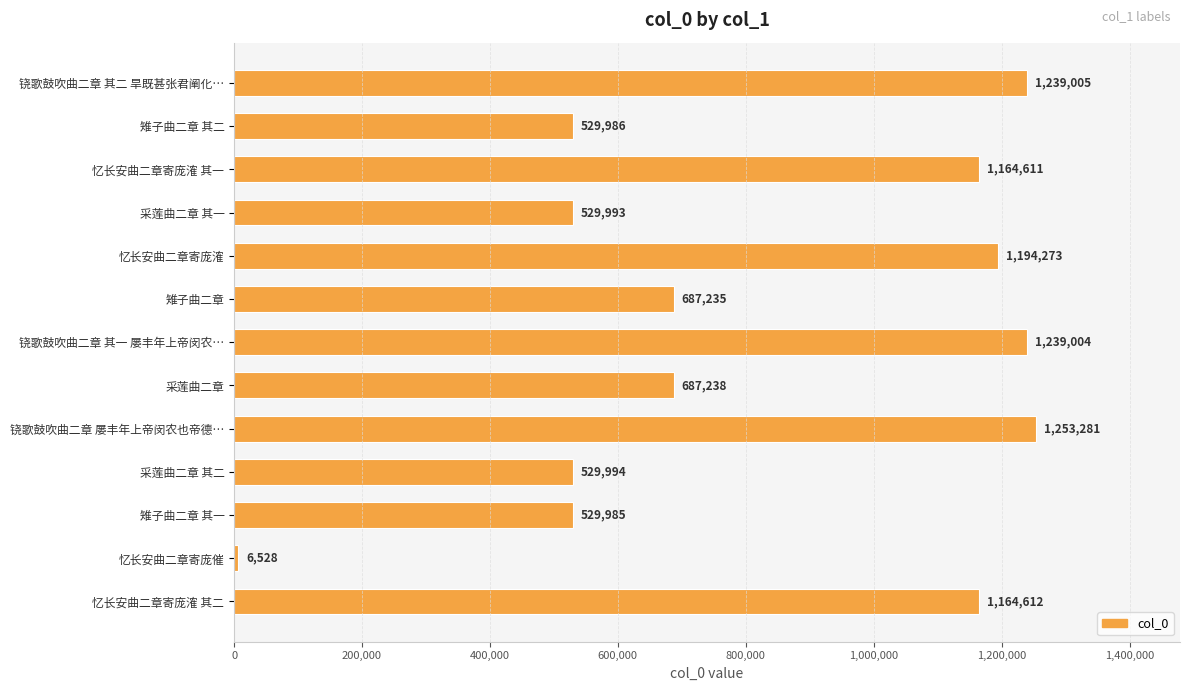

What is the difference between the maximum and minimum values?

1246753